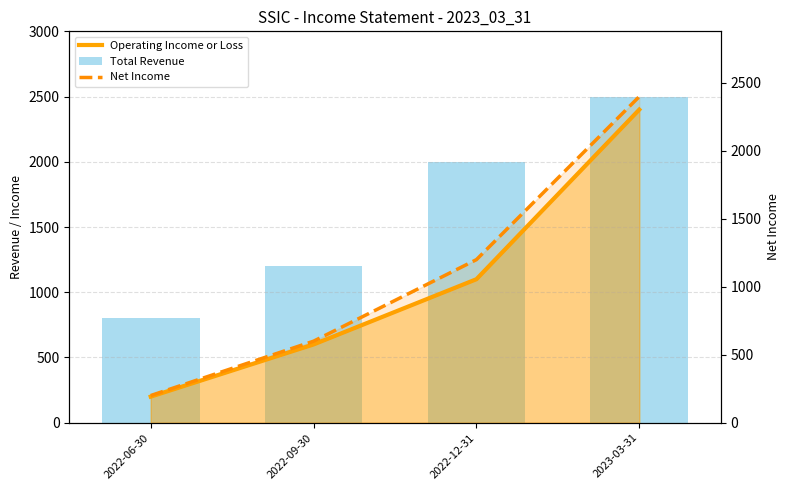

Which series has the largest range (max minus min)?

Operating Income or Loss